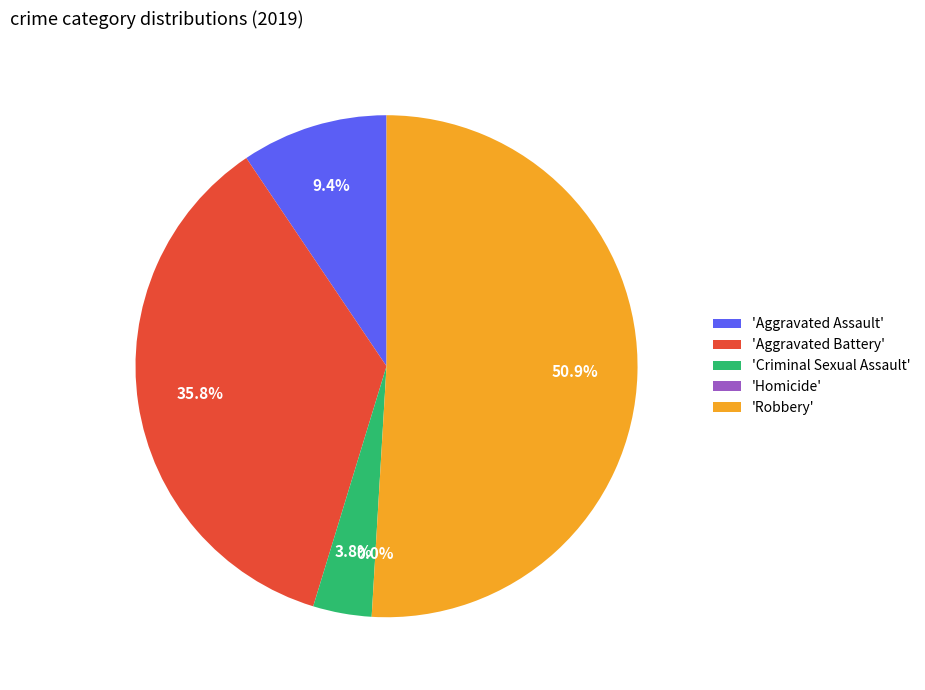

What is the largest slice in the pie chart?

Robbery